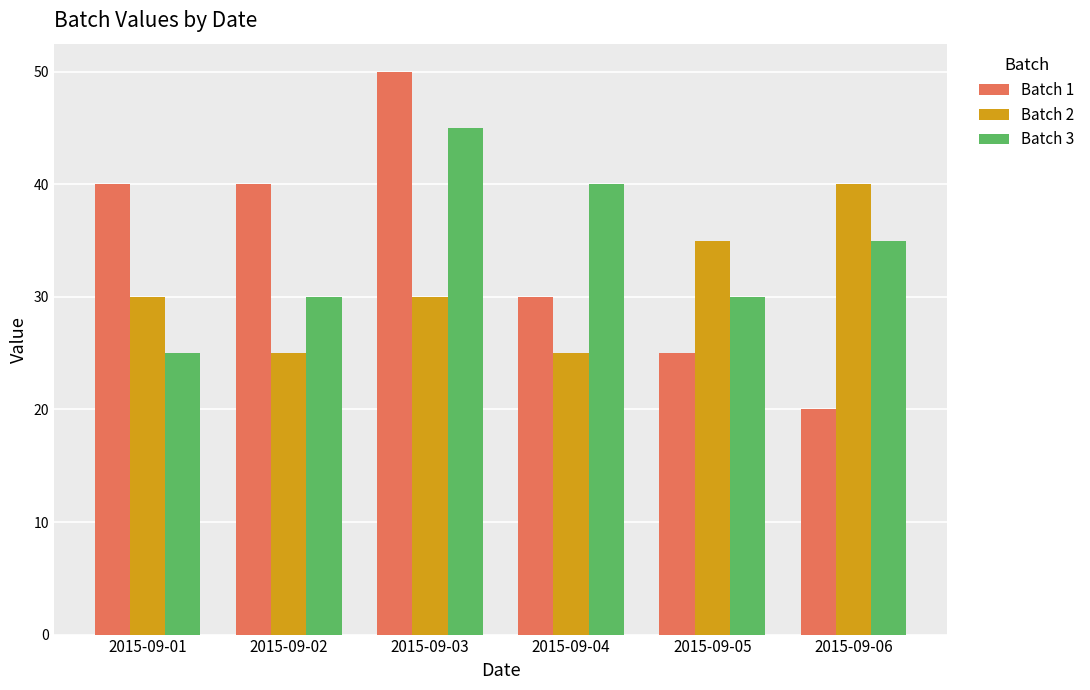

What is the average value of the Batch 3 series?

34